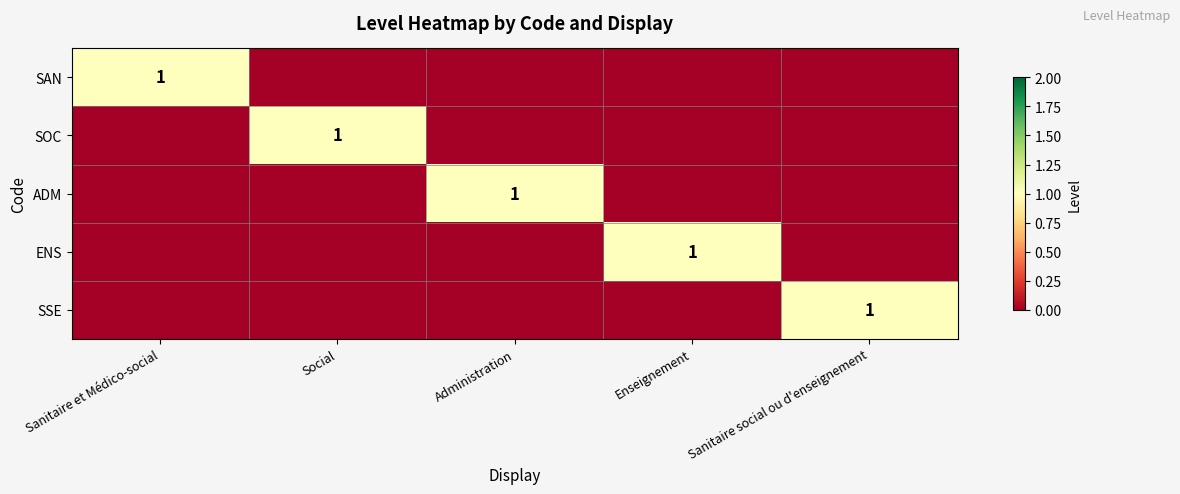

The SAN series shows 2 at Sanitaire et Médico-social. True or false?

False